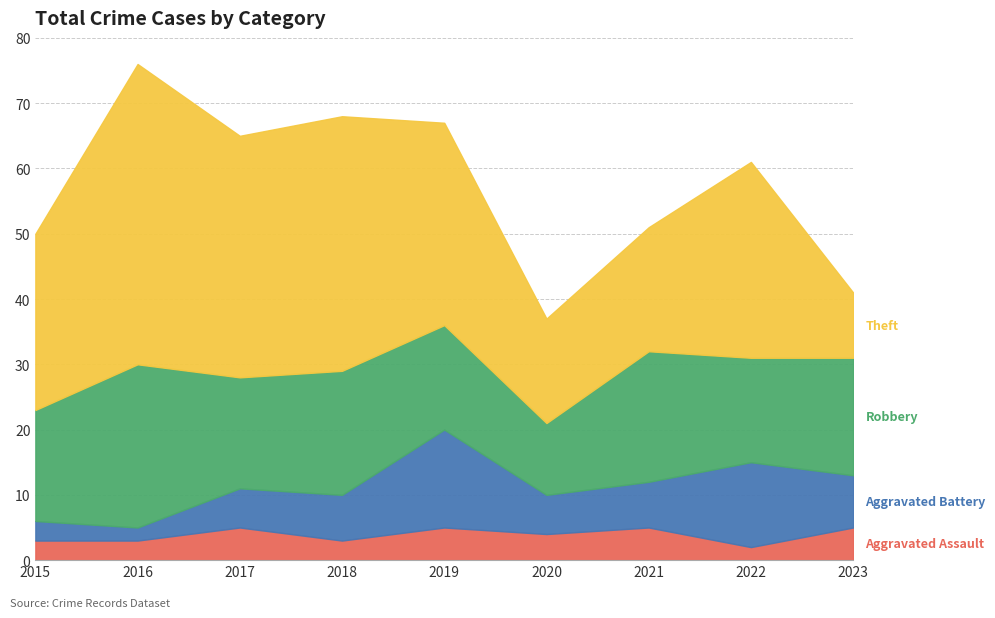

Which series has the largest range (max minus min)?

Theft